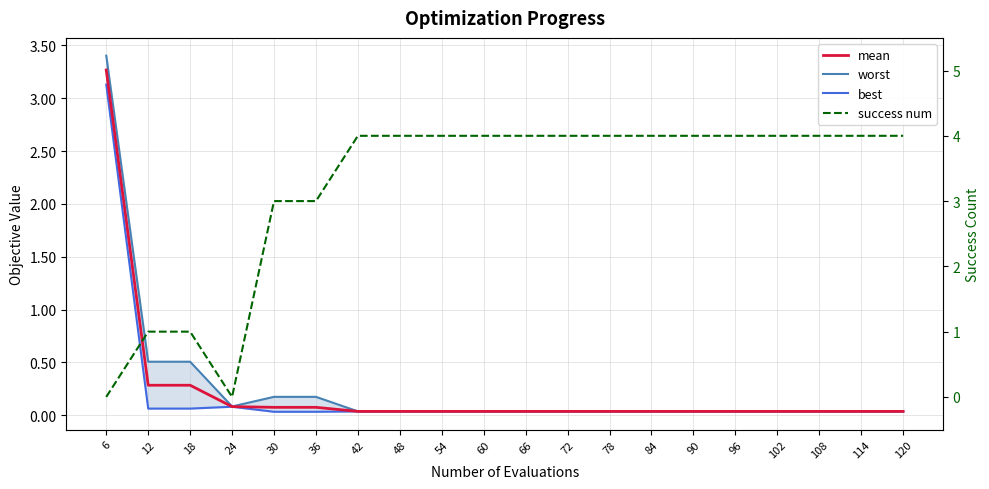

True or false: success num has more than 1 interior local peaks.

False